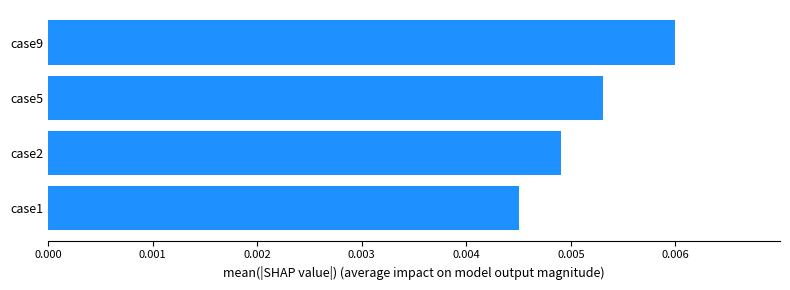

Which has a higher value, case1 or case9?

case9